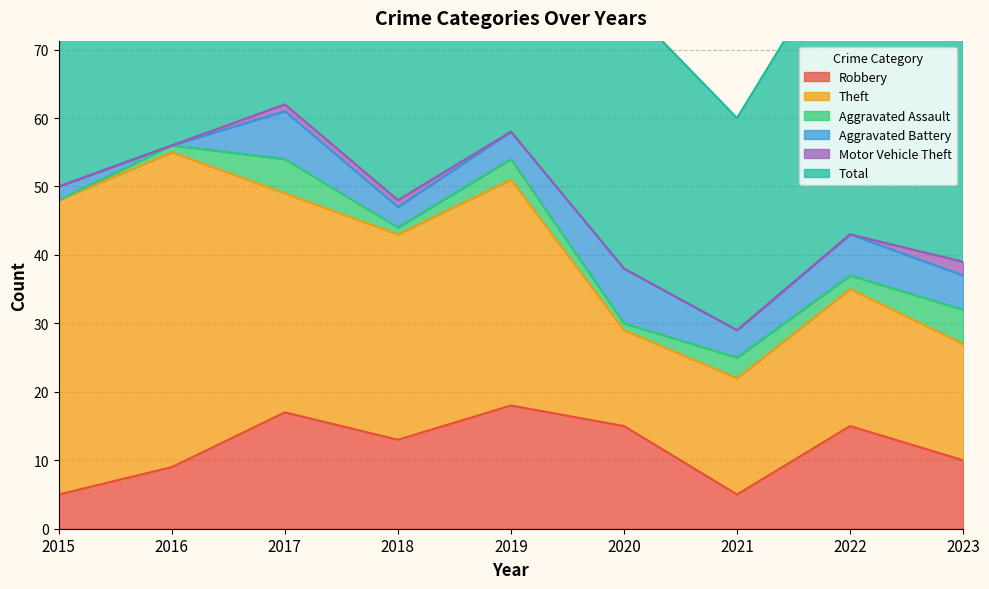

At which category is the sum across all series the highest?

2017